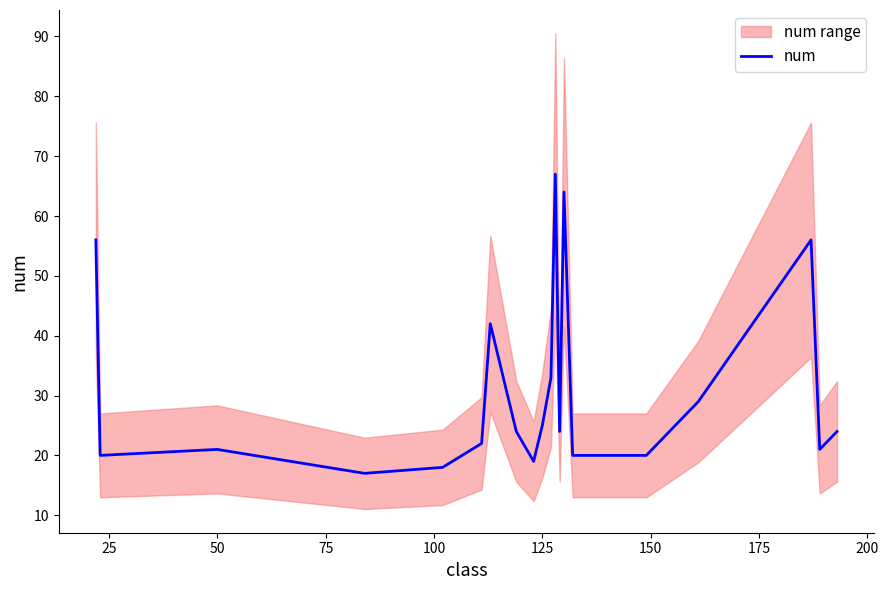

Is this an area chart (filled region under the line)?

No